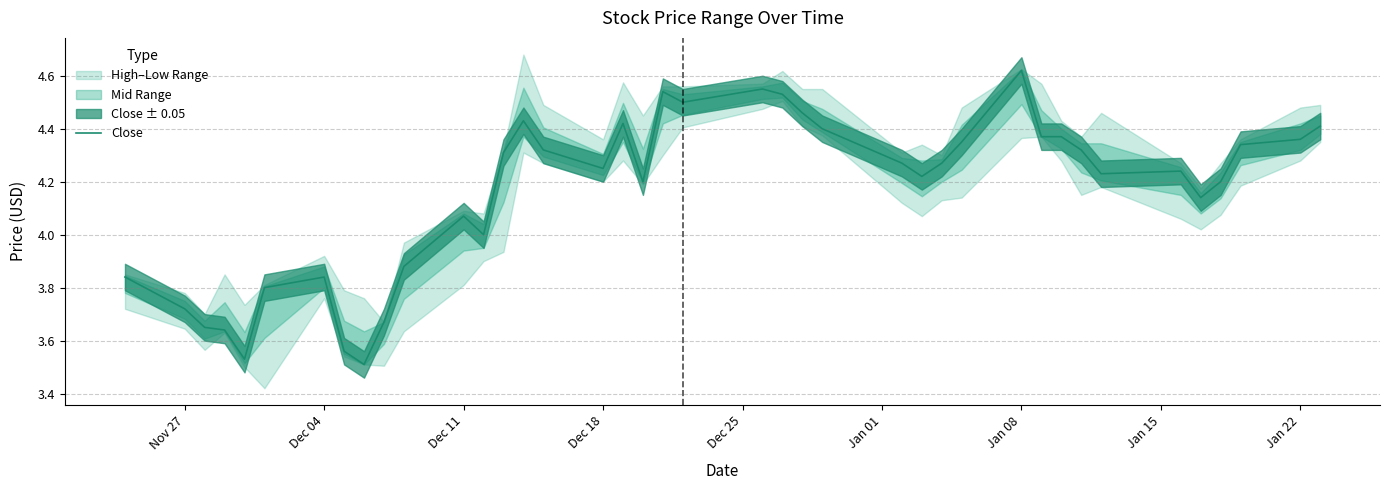

True or false: Close has a value of 6.4 at Dec 18.

False